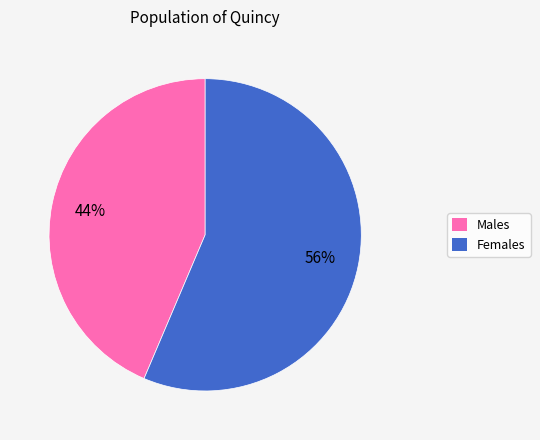

To the nearest percent, what is the average slice percentage?

50%